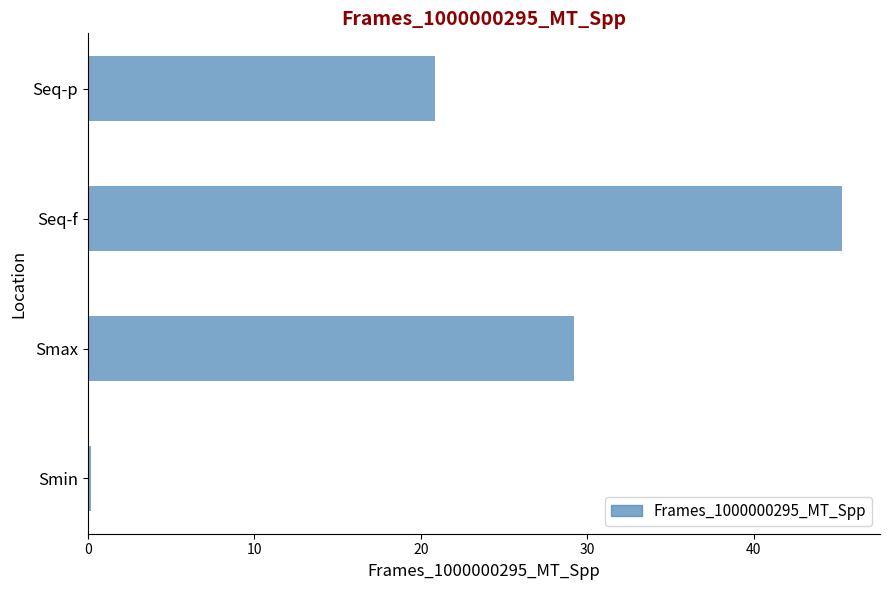

Is it true that the value at Seq-p is 20.9?

True